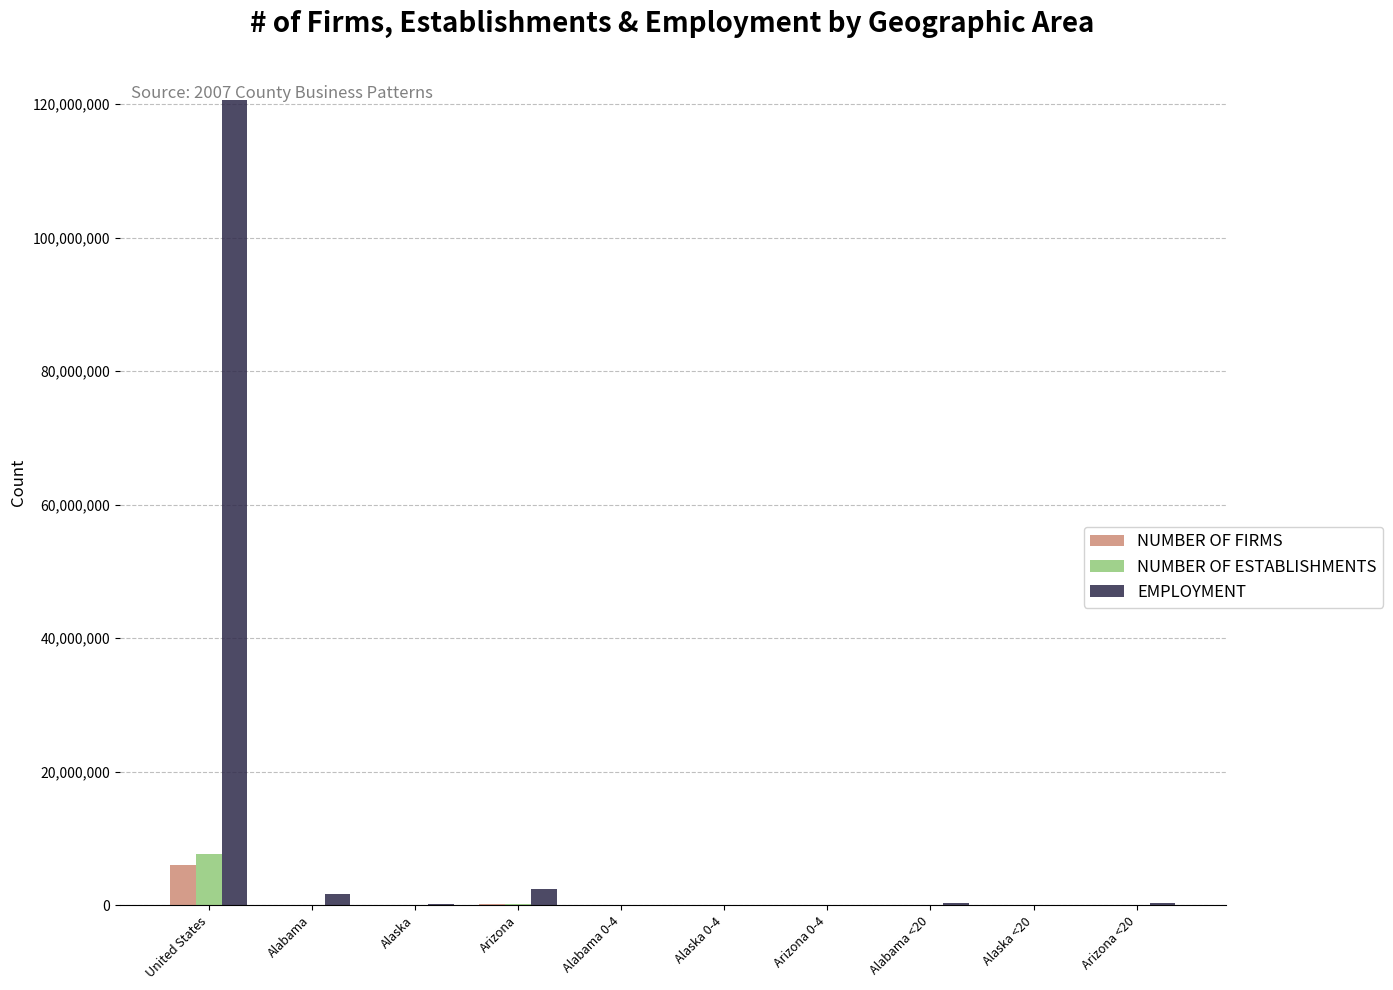

Which series has the largest total across all categories?

EMPLOYMENT